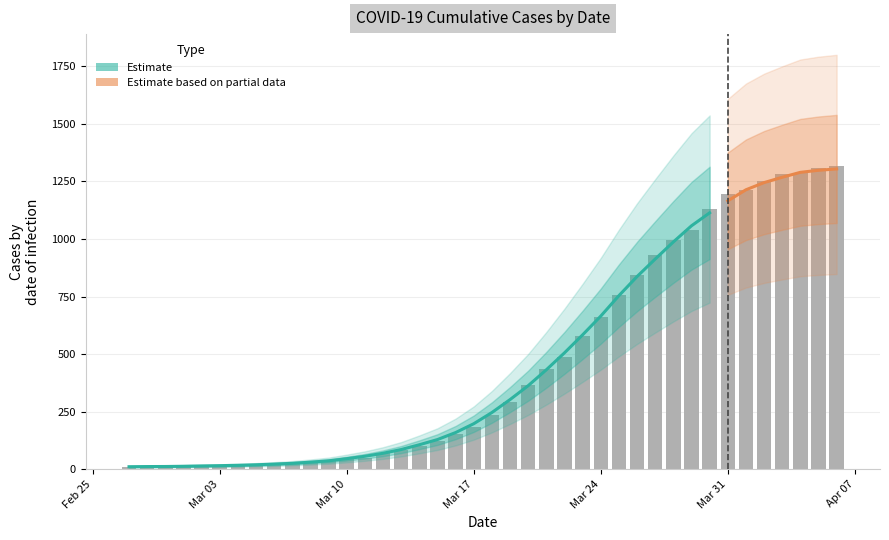

What is the greatest value displayed?

1318